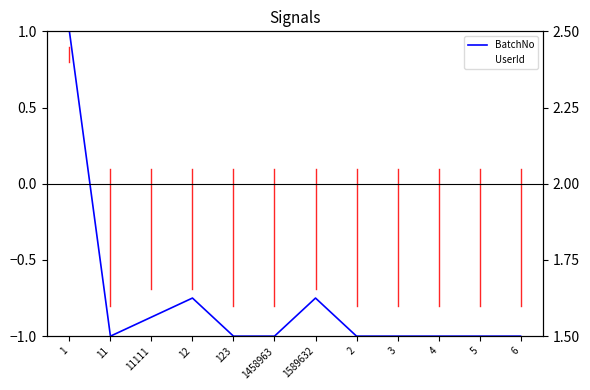

What is the label of the 11th point from the right?

11